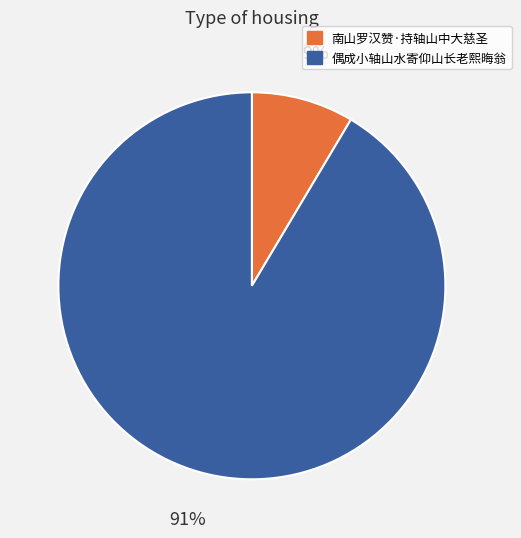

How many segments does this pie chart have?

2